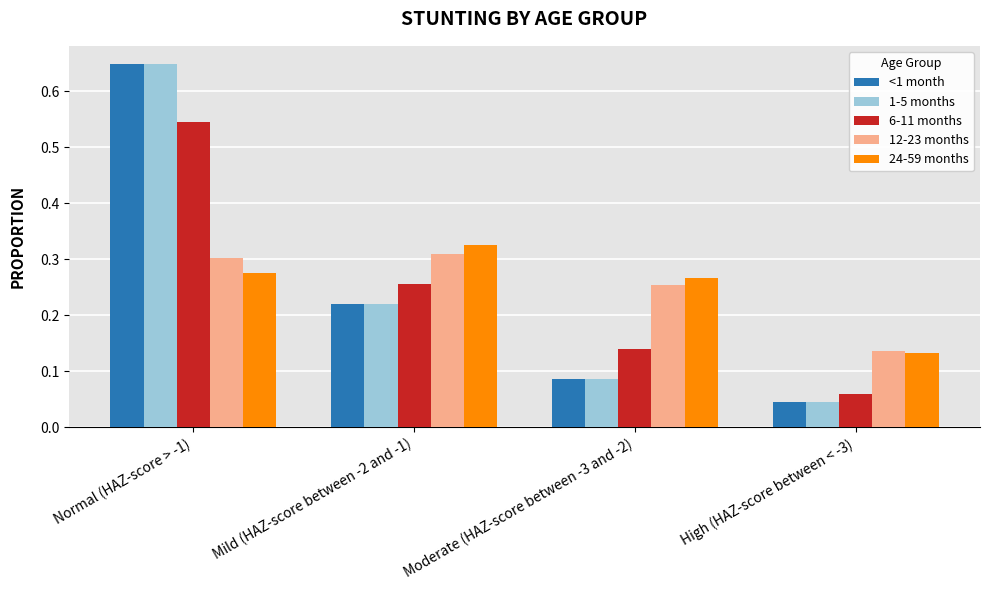

The 24-59 months series shows 0.1 at Moderate (HAZ-score between -3 and -2). True or false?

False